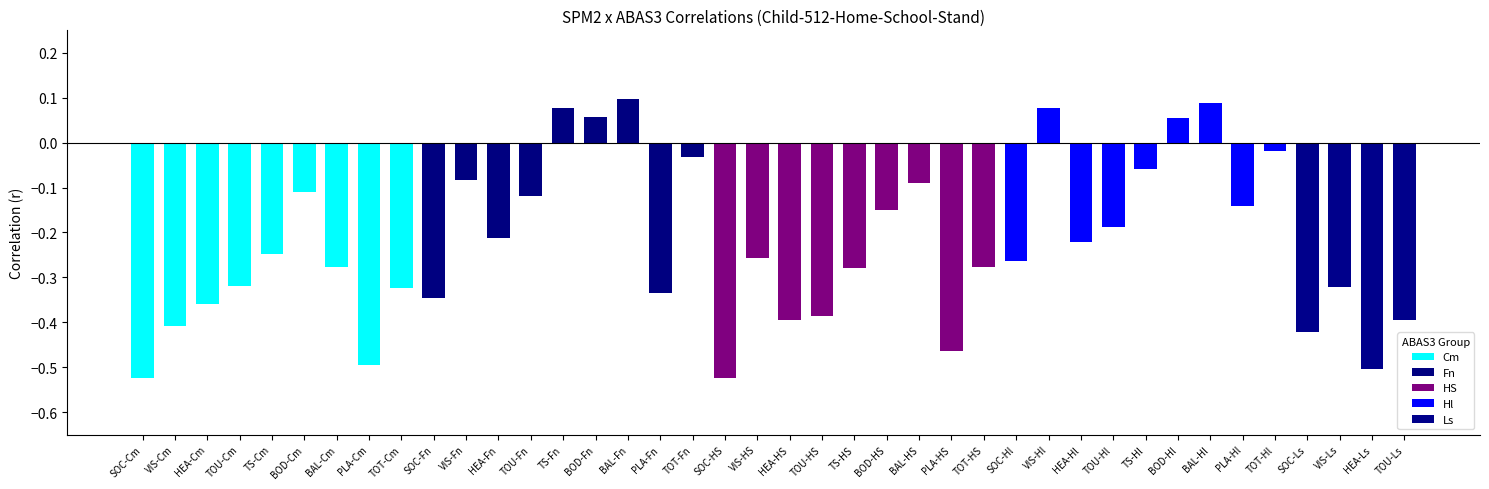

How many negative values are there?

34